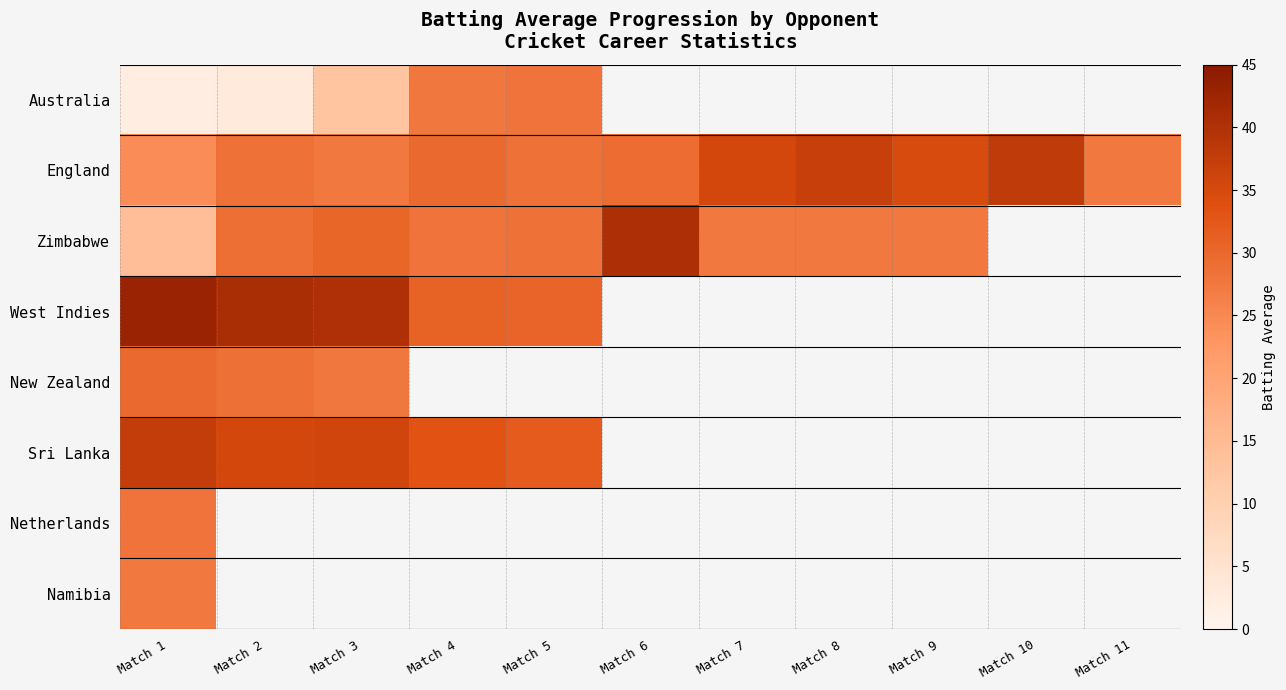

Rank the series by their maximum value, from highest to lowest.

West Indies, Zimbabwe, England, Sri Lanka, New Zealand, Australia, Netherlands, Namibia